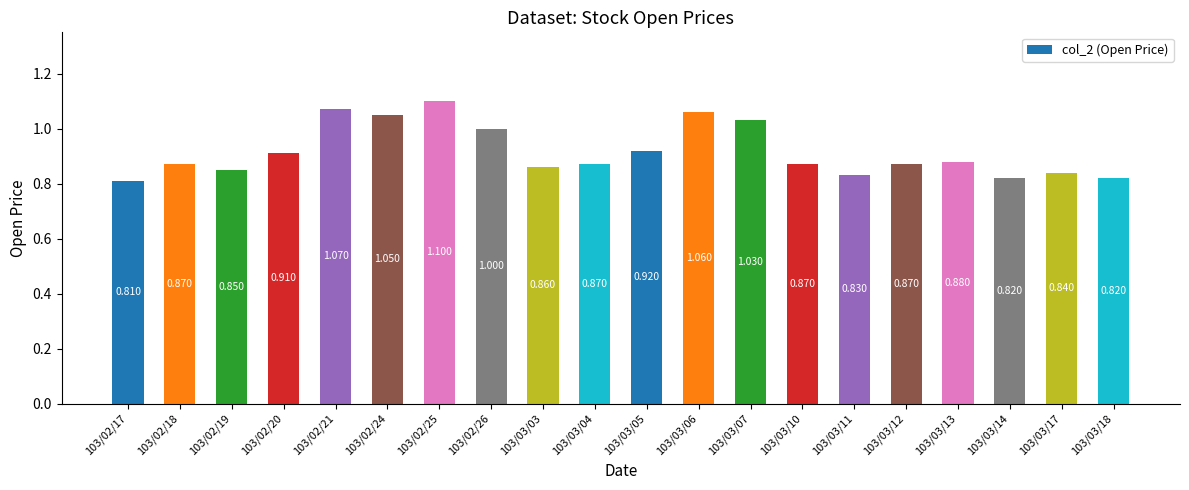

Which label corresponds to the smallest value in the chart?

103/02/17